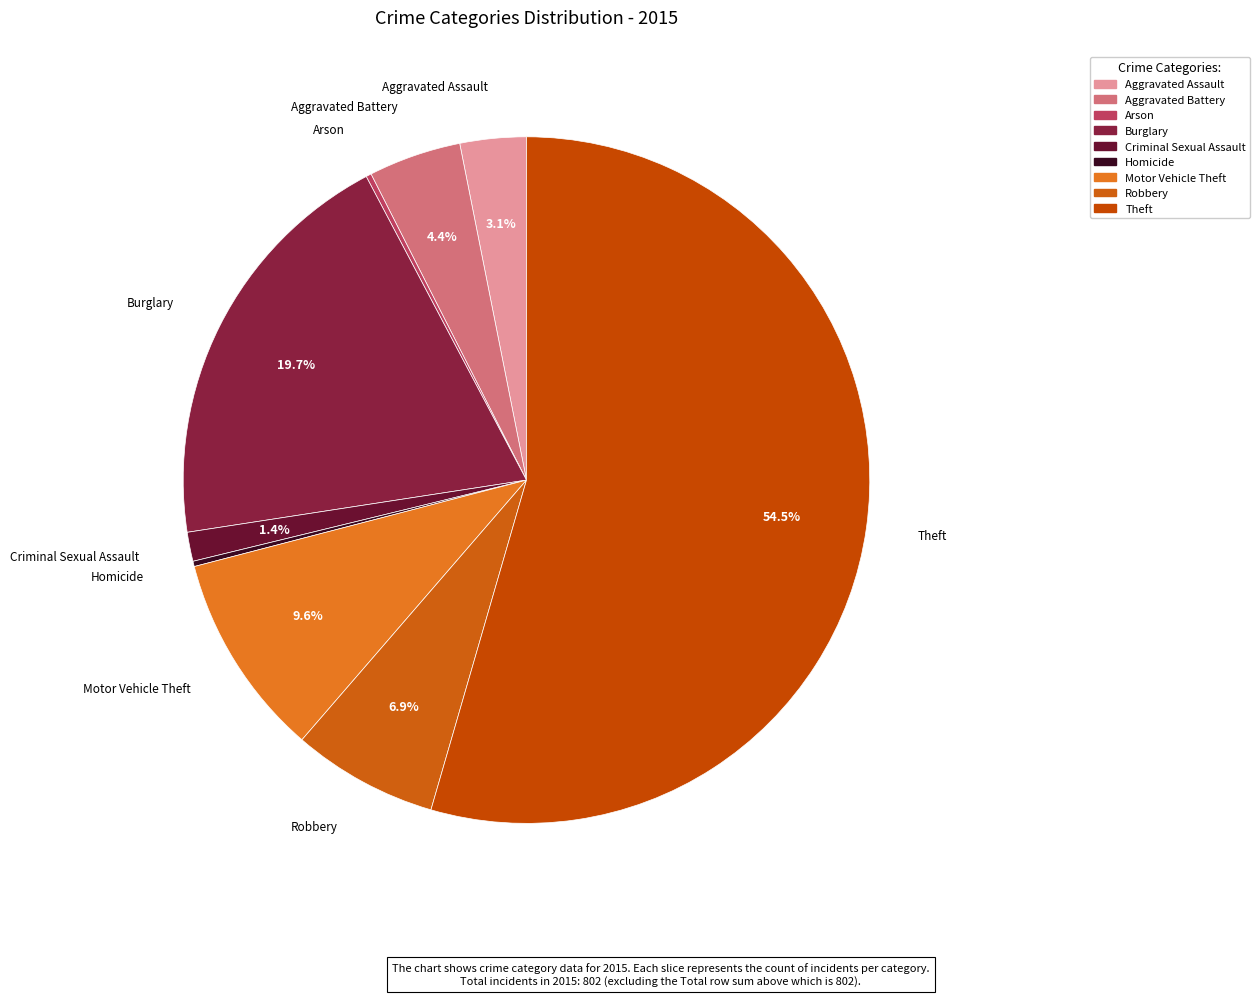

What is the largest slice in the pie chart?

Theft